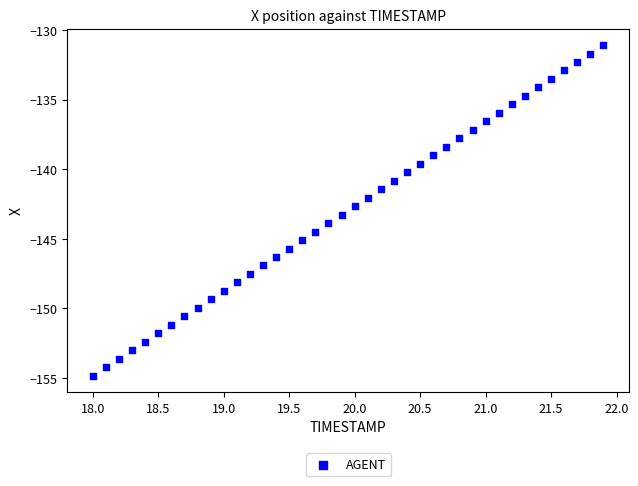

What is the range of Y values (max minus min)?

23.7